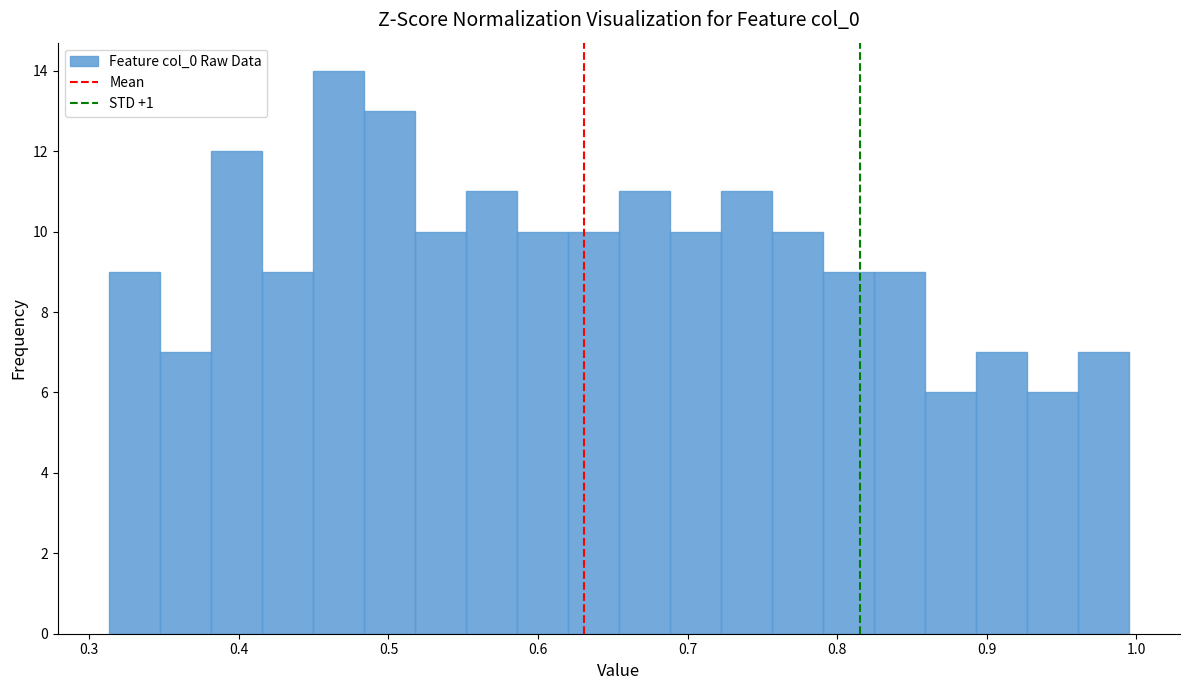

Around what value on the x-axis is the tallest bar? Give the approximate position of its centre, as read against the axis.

0.47